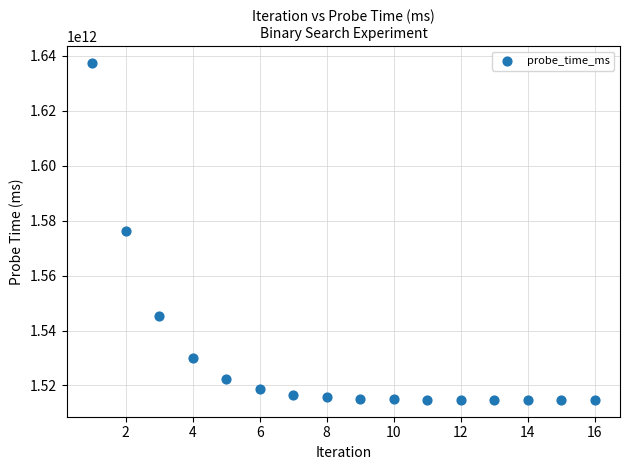

What is the range of X values (max minus min)?

15